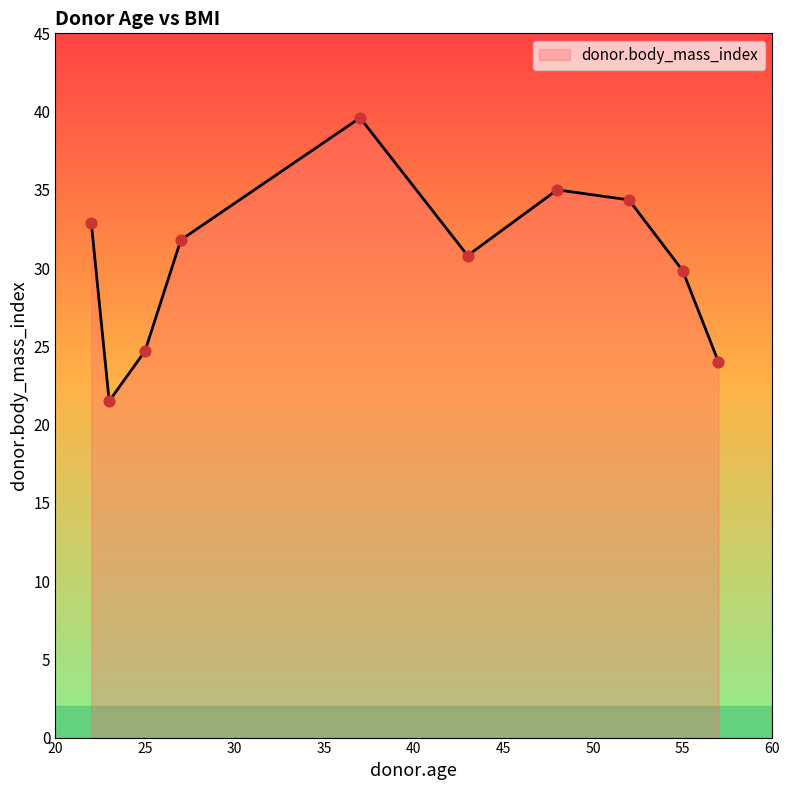

What is the maximum value shown in the chart?

39.6